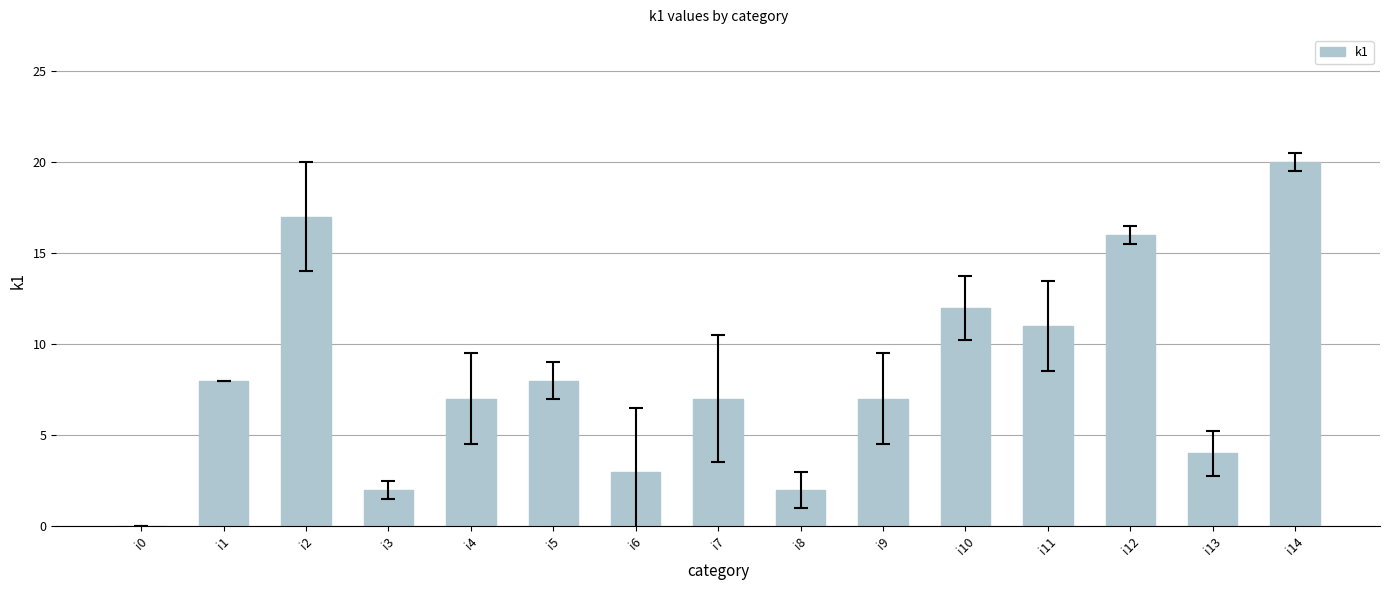

What is the change in value from i2 to i12?

-1